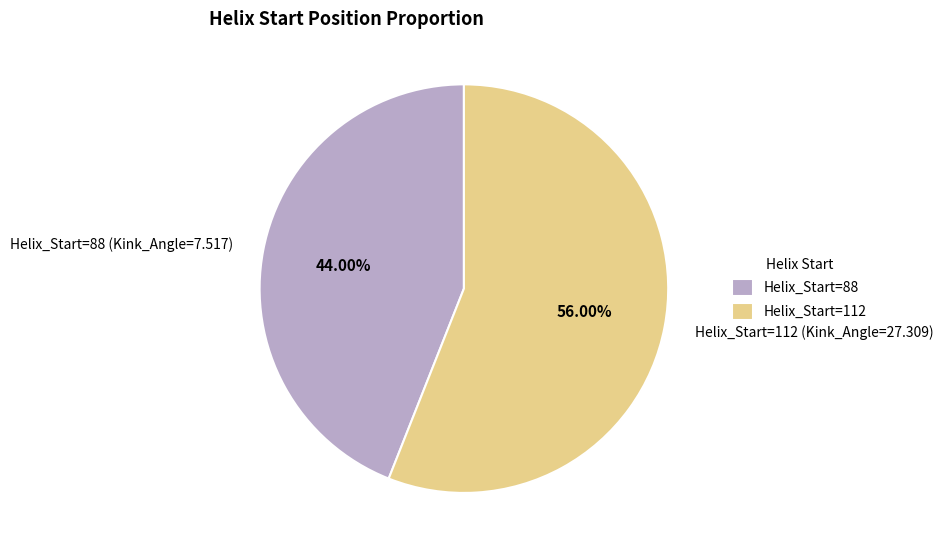

Between Helix_Start=112 and Helix_Start=88, which is larger?

Helix_Start=112